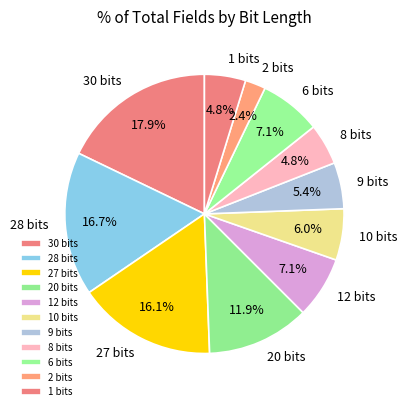

To the nearest percent, what is the difference between the largest and smallest slice percentages?

15%